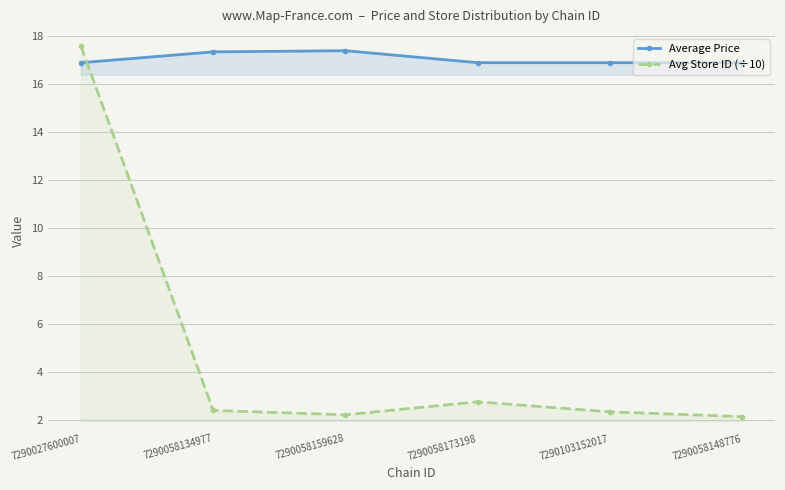

At which label is Average Price closest to 17?

7290027600007